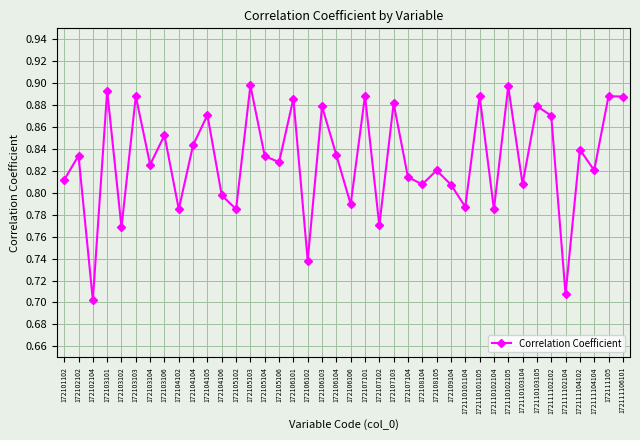

True or false: the data shows 0.9 at 172111102102.

True